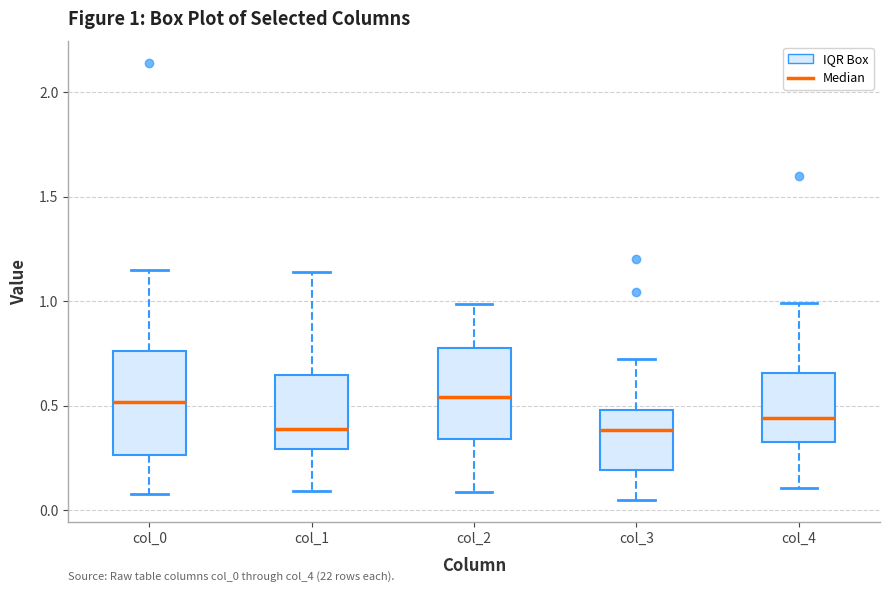

Which box is the tallest, from its lower edge to its upper edge?

col_0